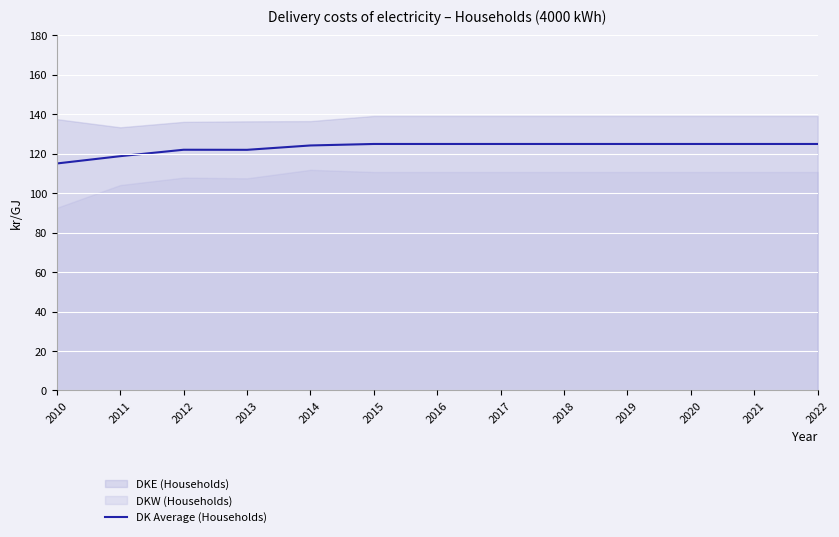

What value does the data have at 2010?

115.0